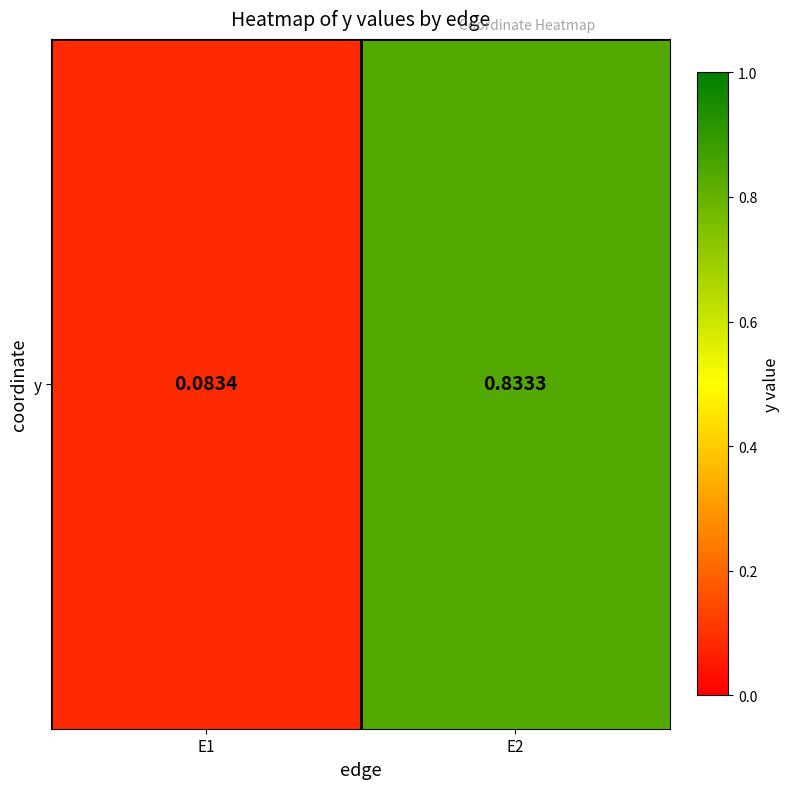

What is the change in value from E1 to E2?

+0.7